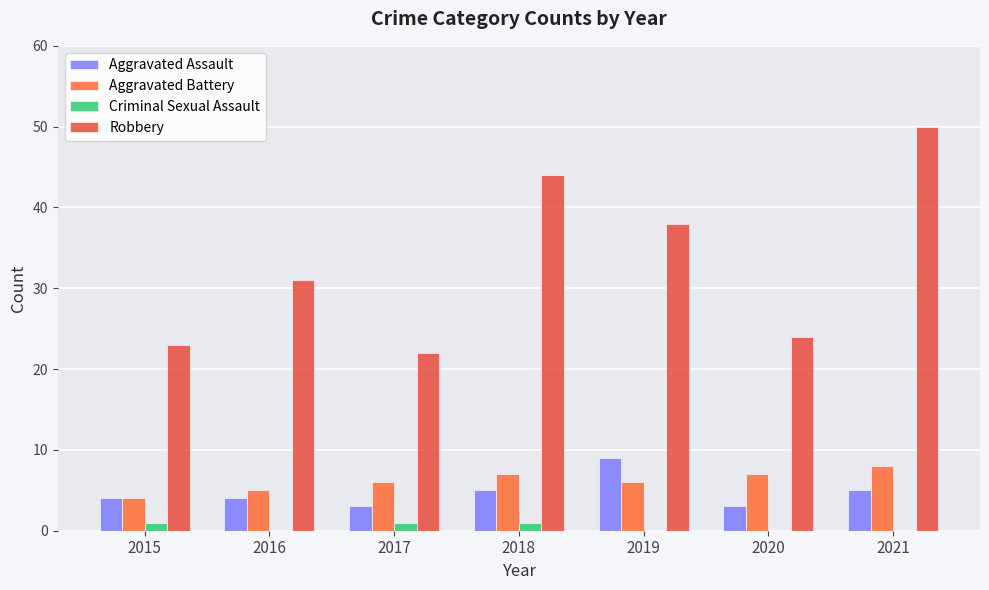

Which has a higher value, 2020 or 2018?

2018